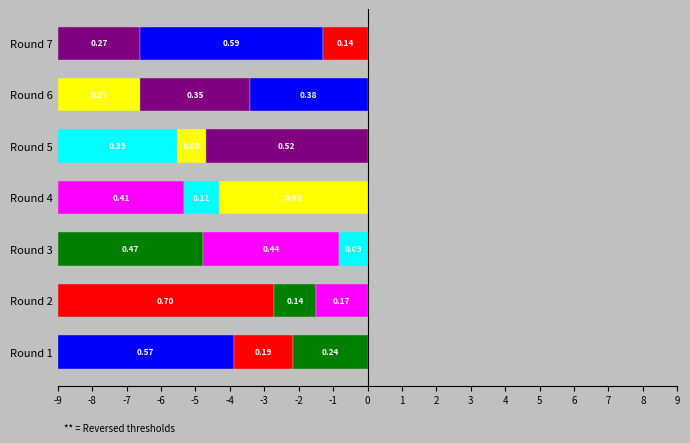

Reading left to right, transcribe all the data shown in this chart.

Alpha: 0.6	0.7	0.5	0.4	0.4	0.3	0.3
Beta: 0.2	0.1	0.4	0.1	0.1	0.4	0.6
Gamma: 0.2	0.2	0.1	0.5	0.5	0.4	0.1